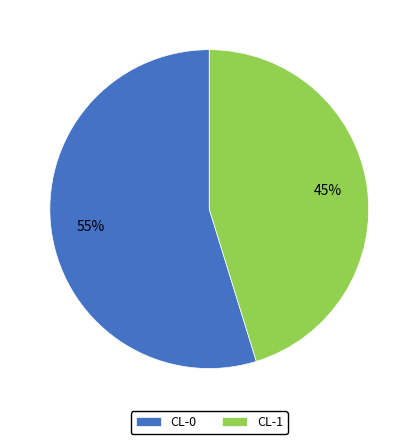

To the nearest percent, what portion does CL-1 represent?

45%